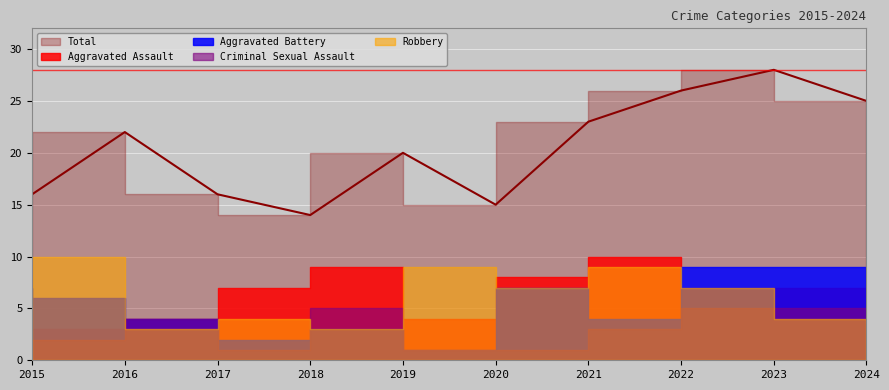

How many interior local valleys does the Aggravated Assault series have?

2